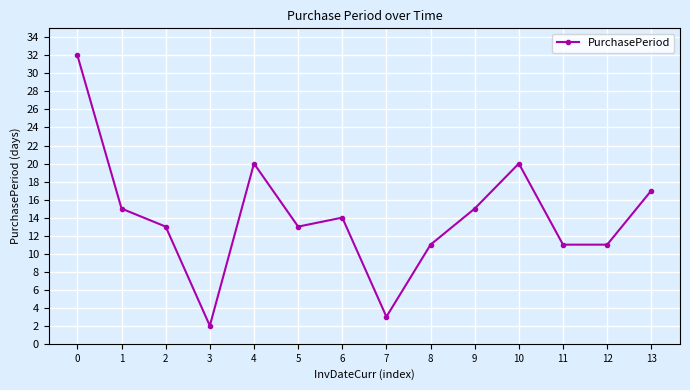

Reading left to right, what are all the values shown in this chart?

0=32	1=15	2=13	3=2	4=20	5=13	6=14	7=3	8=11	9=15	10=20	11=11	12=11	13=17